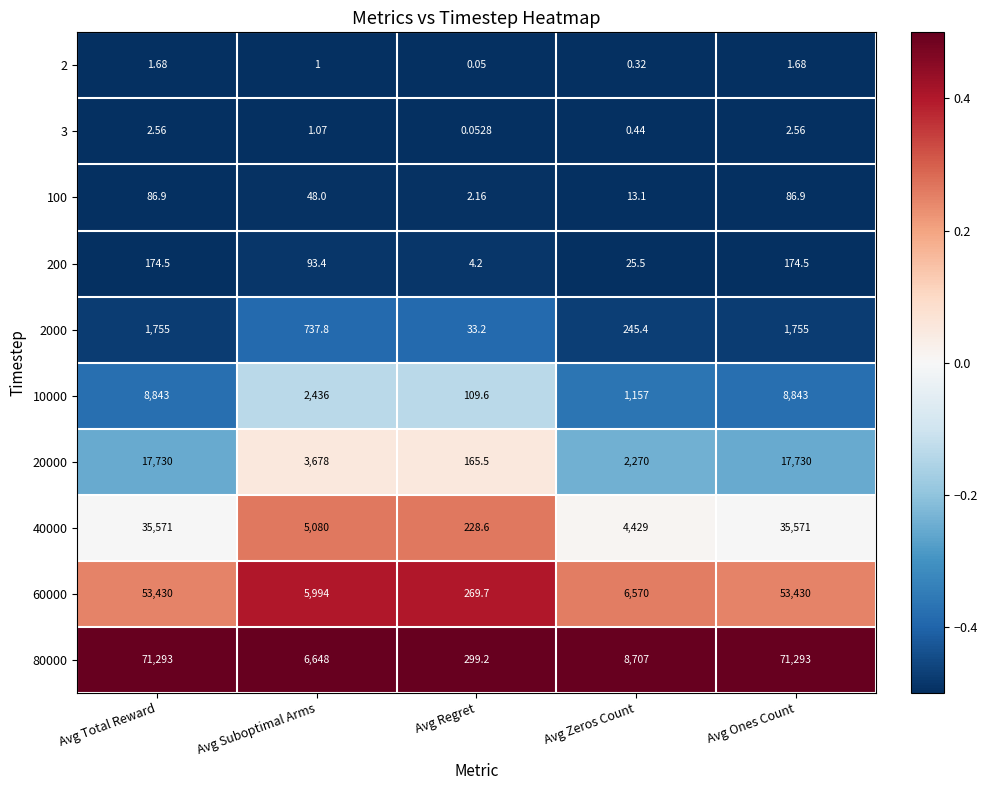

Where does the 60000 series first go above 6570?

Avg Total Reward